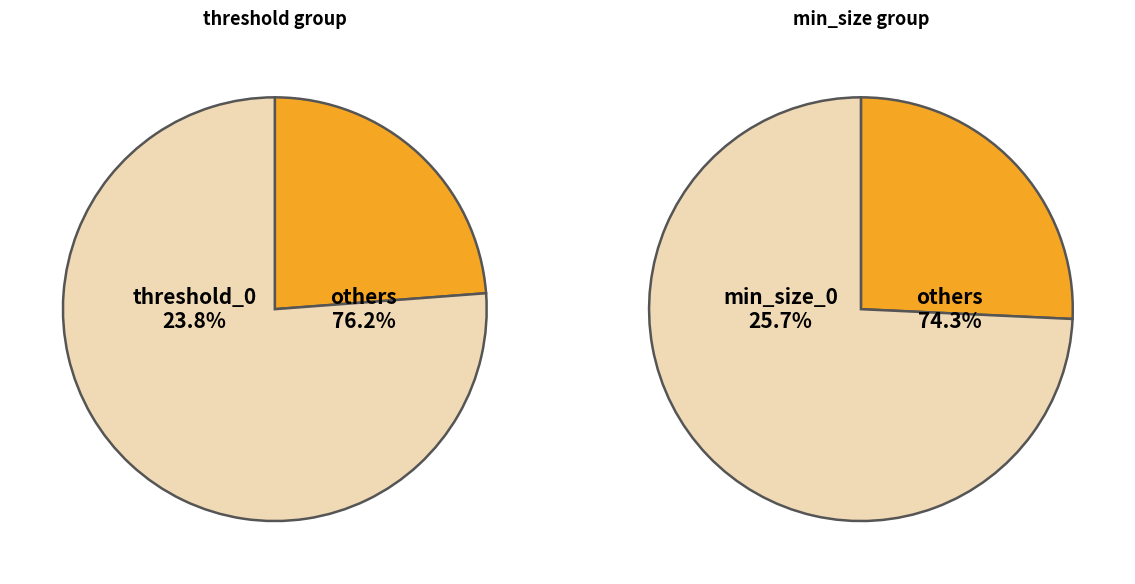

Is the sum of min_size_1 and min_size_0 greater than half?

Yes